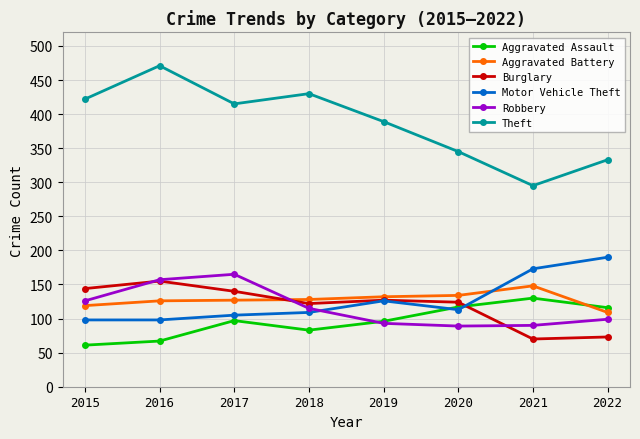

What value does the Robbery series have at 2016?

157